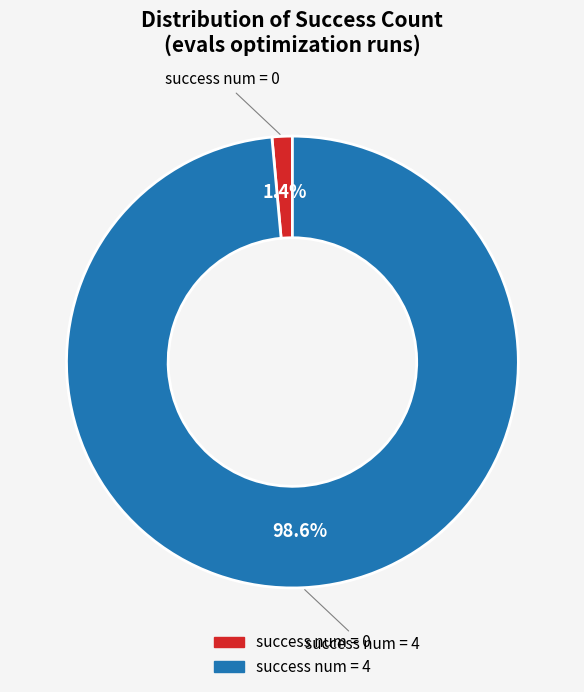

Is there a majority slice in this chart?

Yes